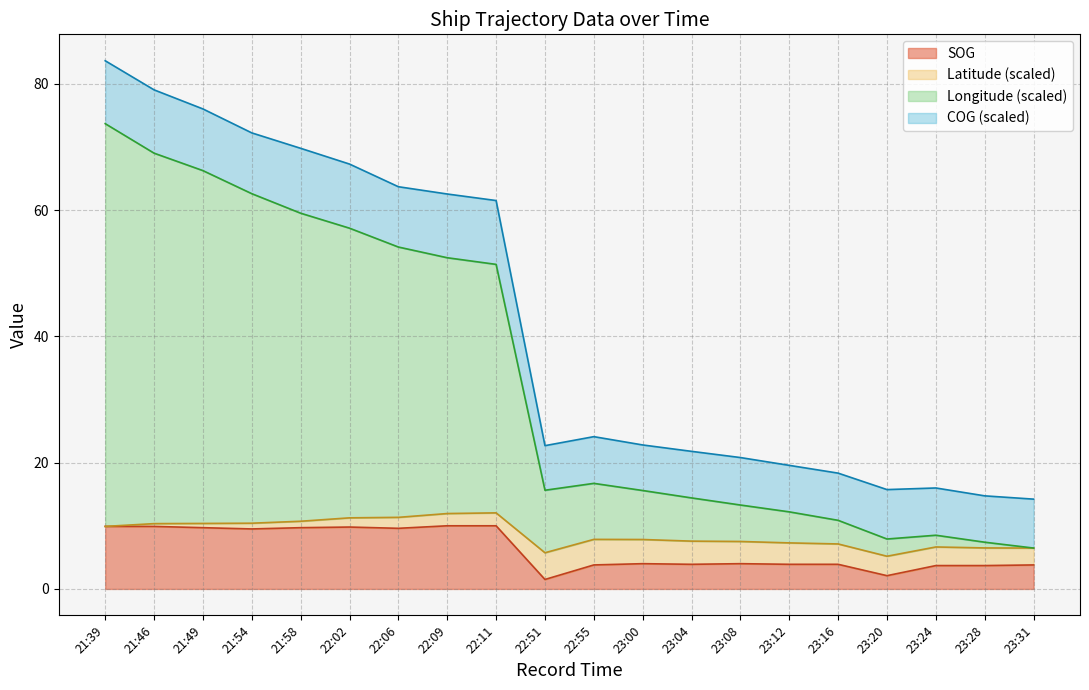

How many lines are shown in the chart?

4